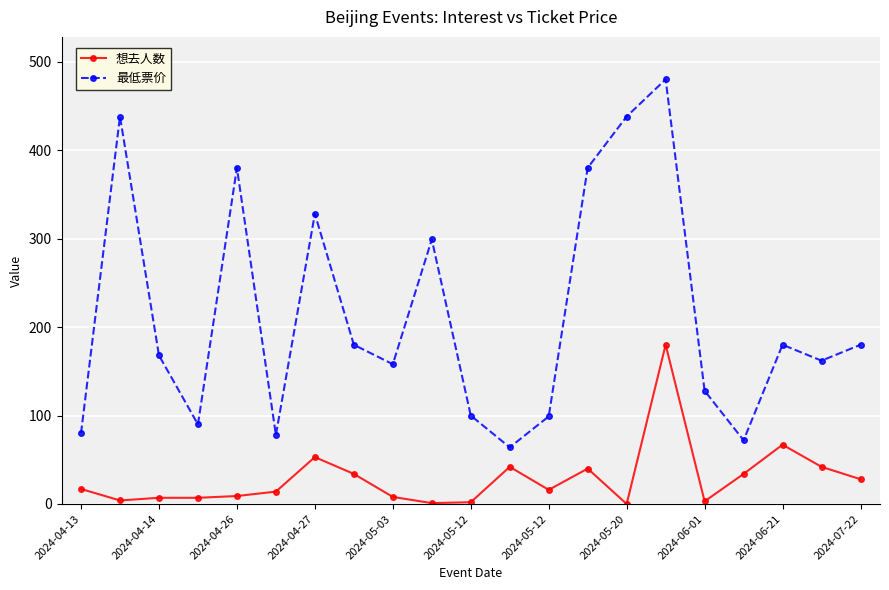

How many interior local peaks does the 最低票价 series have?

6